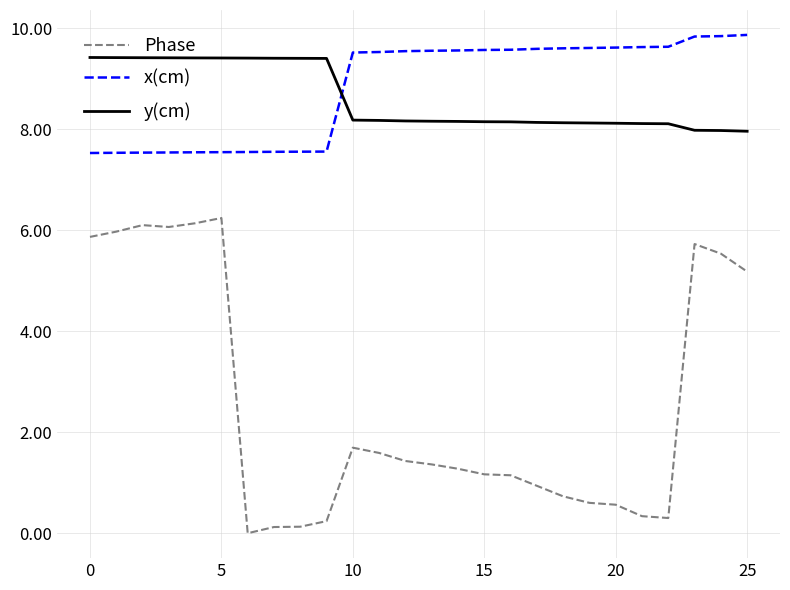

What is the minimum value for y(cm)?

8.0